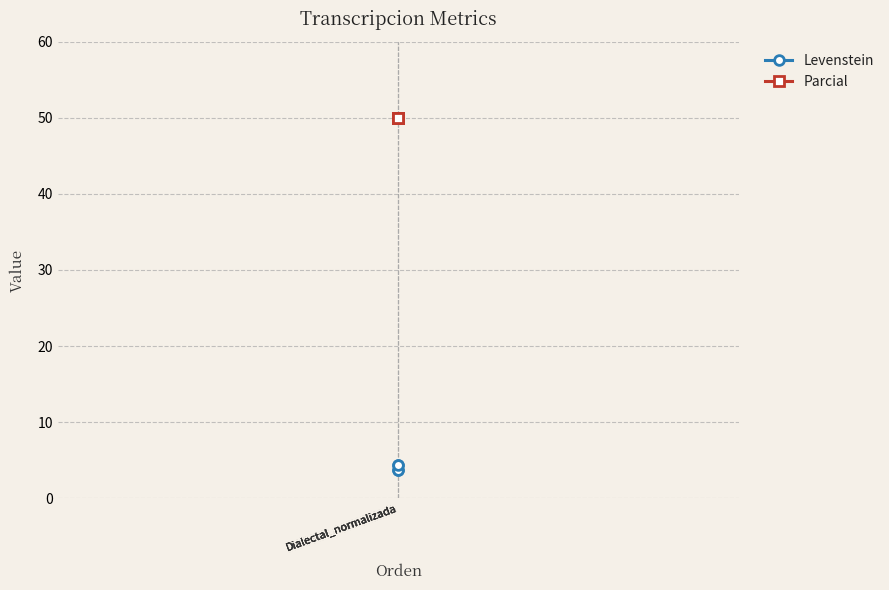

Reading left to right, list all the values displayed in this chart.

Levenstein: Dialectal_normalizada=3.7	Dialectal_normalizada=4.3	Dialectal_normalizada=3.7	Dialectal_normalizada=4.3
Parcial: Dialectal_normalizada=50.0	Dialectal_normalizada=50.0	Dialectal_normalizada=50.0	Dialectal_normalizada=50.0